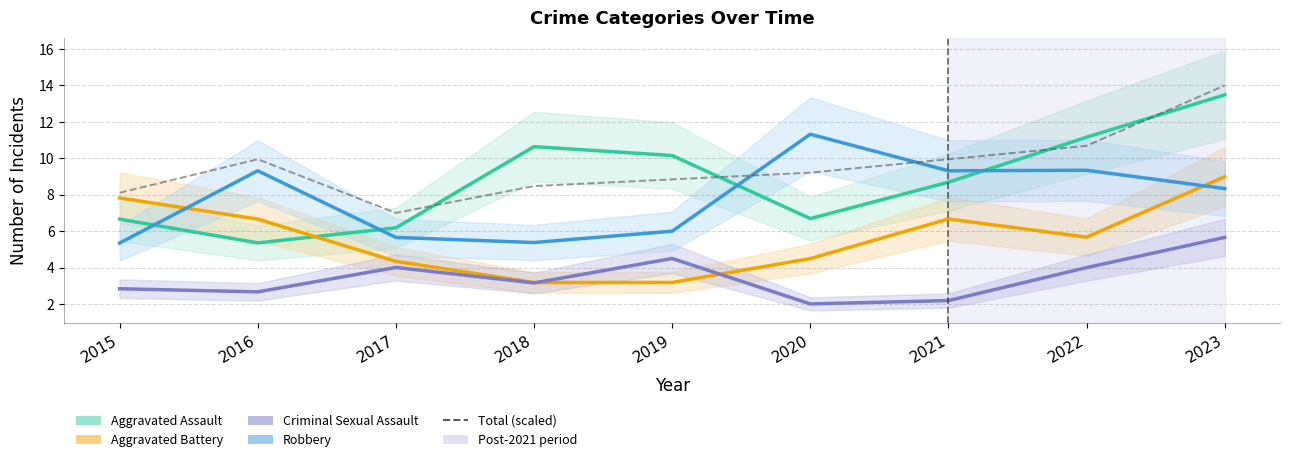

How many interior local valleys does the Aggravated Battery series have?

2